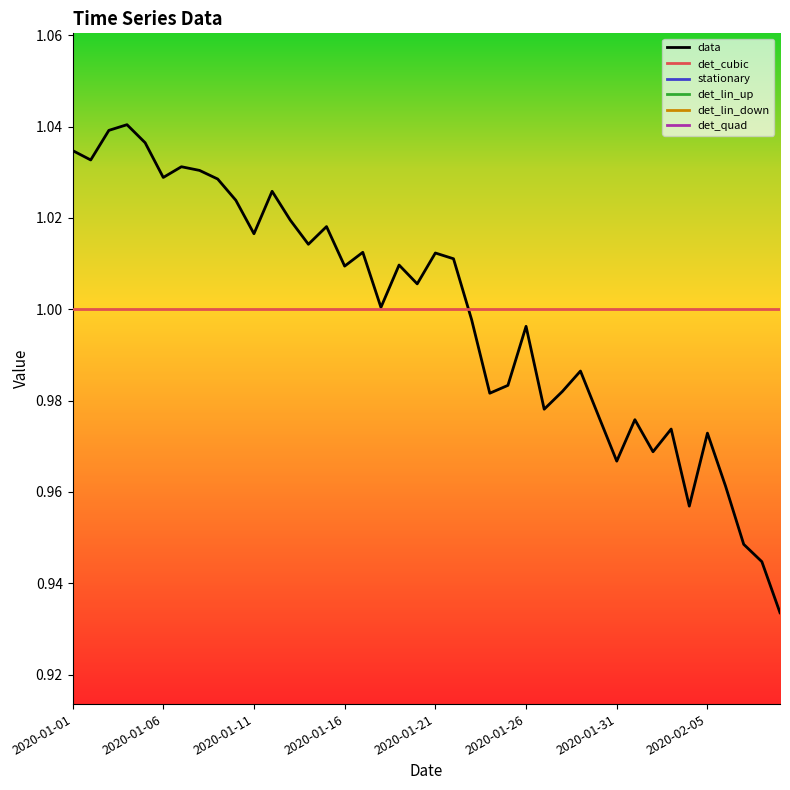

Between 2020-01-08 and 2020-02-05, which series saw the biggest shift?

data